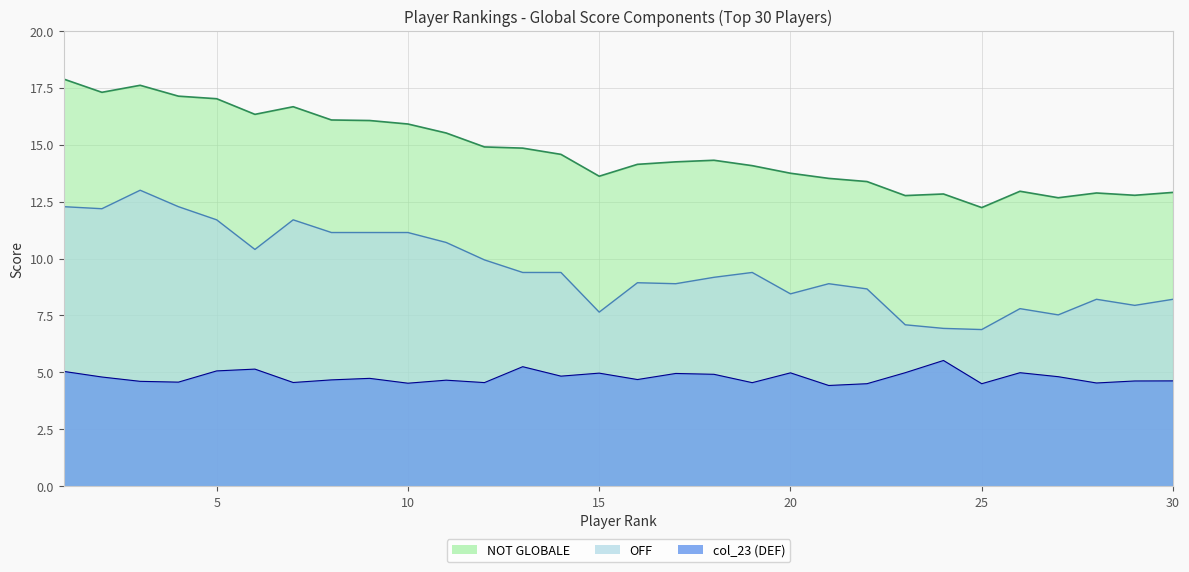

Reading right to left, what are all the values shown in this chart?

NOT GLOBALE: 12.9	12.8	12.9	12.7	13.0	12.2	12.8	12.8	13.4	13.5	13.7	14.1	14.3	14.2	14.1	13.6	14.6	14.8	14.9	15.5	15.9	16.1	16.1	16.7	16.3	17.0	17.1	17.6	17.3	17.9
OFF: 8.2	7.9	8.2	7.5	7.8	6.9	6.9	7.1	8.7	8.9	8.4	9.4	9.2	8.9	8.9	7.6	9.4	9.4	9.9	10.7	11.1	11.1	11.1	11.7	10.4	11.7	12.3	13.0	12.2	12.3
col_23: 4.6	4.6	4.5	4.8	5.0	4.5	5.5	5.0	4.5	4.4	5.0	4.5	4.9	5.0	4.7	5.0	4.8	5.3	4.6	4.7	4.5	4.7	4.7	4.6	5.1	5.1	4.6	4.6	4.8	5.0